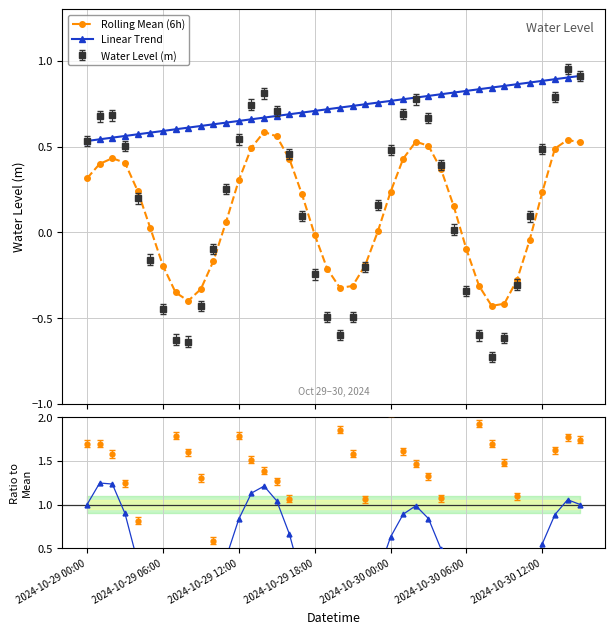

How many categories are shown in the chart?

40